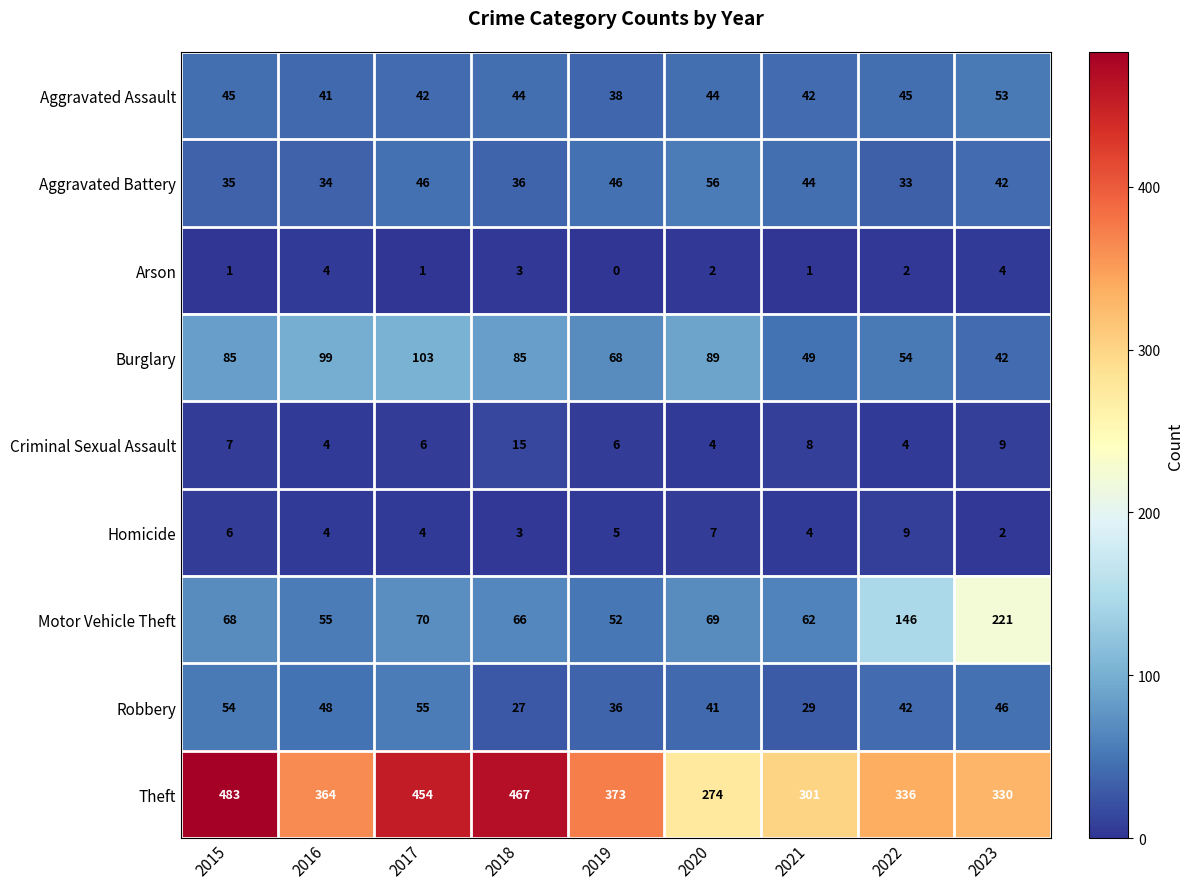

How many values in the Theft series are below 364?

4